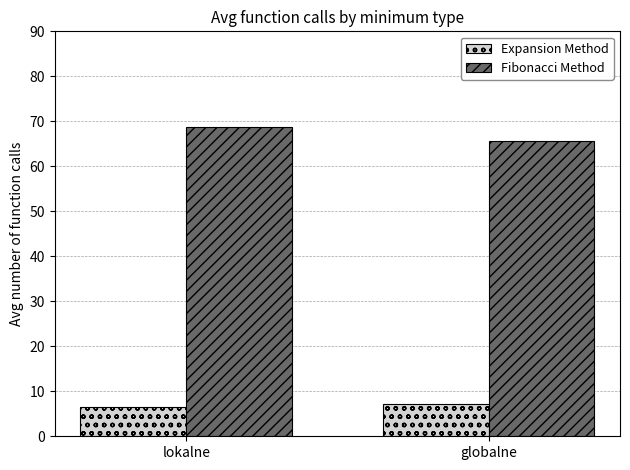

What is the difference between the Fibonacci Method values at globalne and lokalne?

2.9